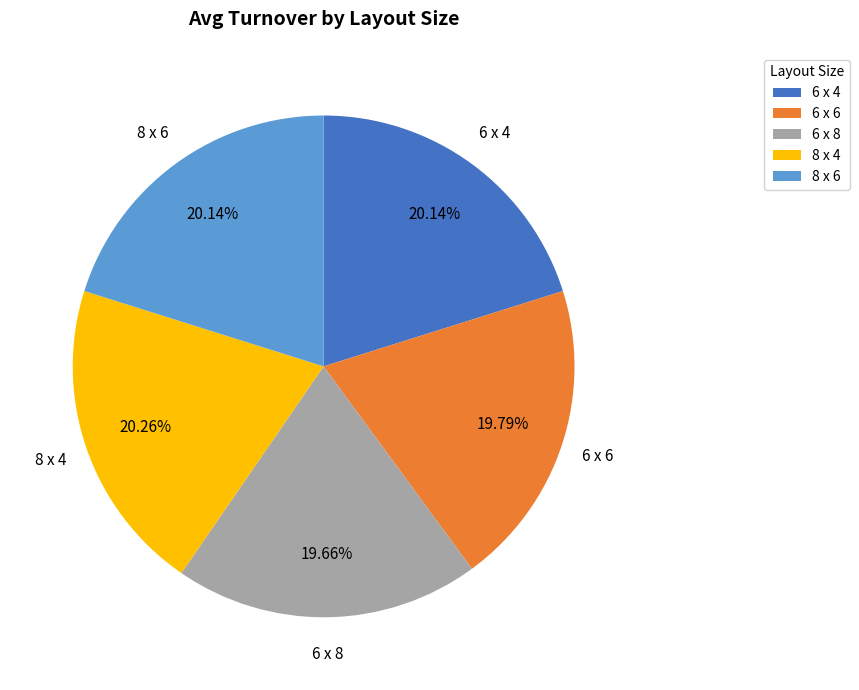

Do 8 x 4 and 8 x 6 together represent more than half of the pie?

No